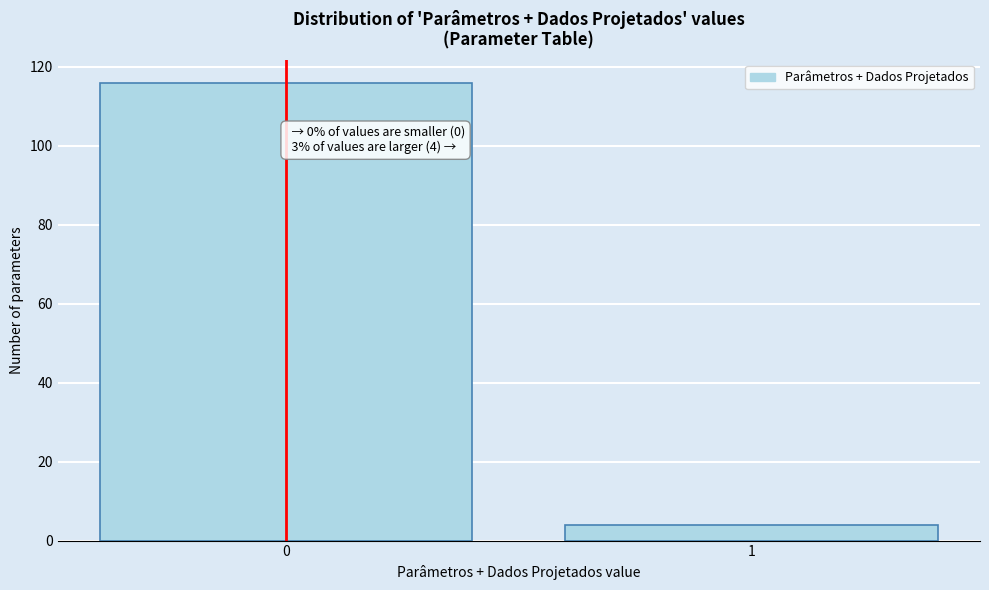

Reading left to right, list all the values displayed in this chart.

116	4